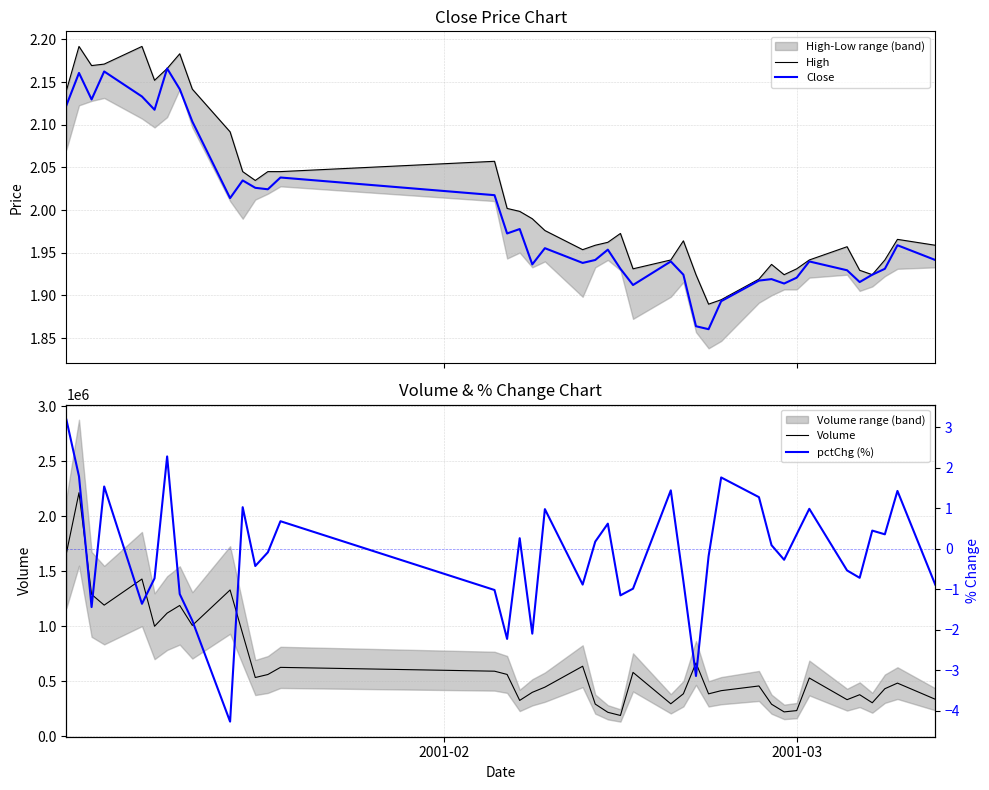

What is the minimum value for Volume?

186732